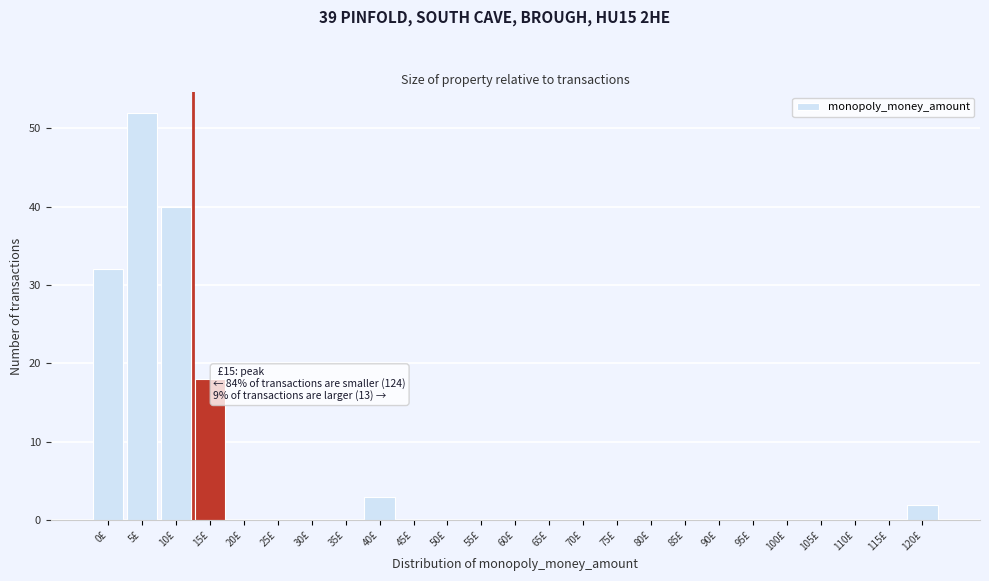

Reading left to right, list all the values displayed in this chart.

0£=32	5£=52	10£=40	15£=18	20£=0	25£=0	30£=0	35£=0	40£=3	45£=0	50£=0	55£=0	60£=0	65£=0	70£=0	75£=0	80£=0	85£=0	90£=0	95£=0	100£=0	105£=0	110£=0	115£=0	120£=2